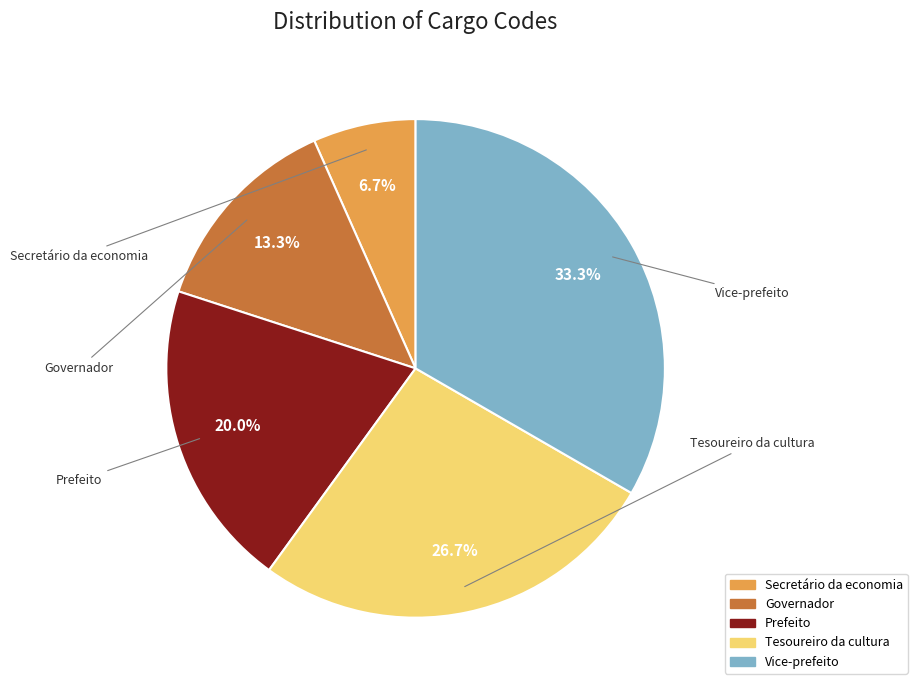

How many slices are in this pie chart?

5